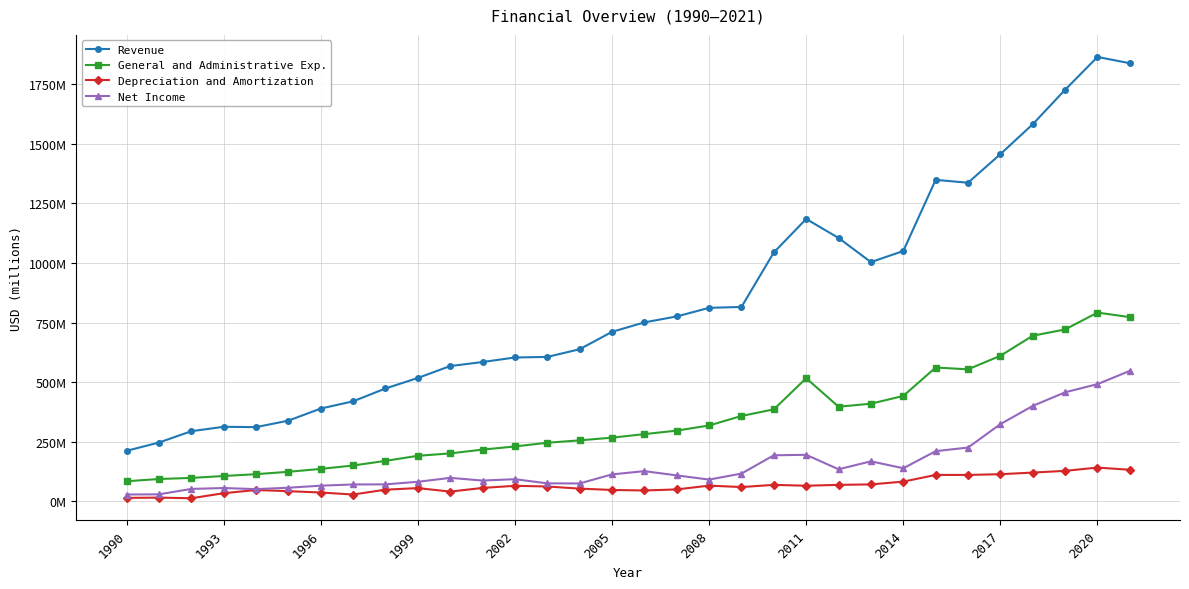

What are all the series names shown in the legend?

Revenue, General and Administrative Exp., Depreciation and Amortization, Net Income